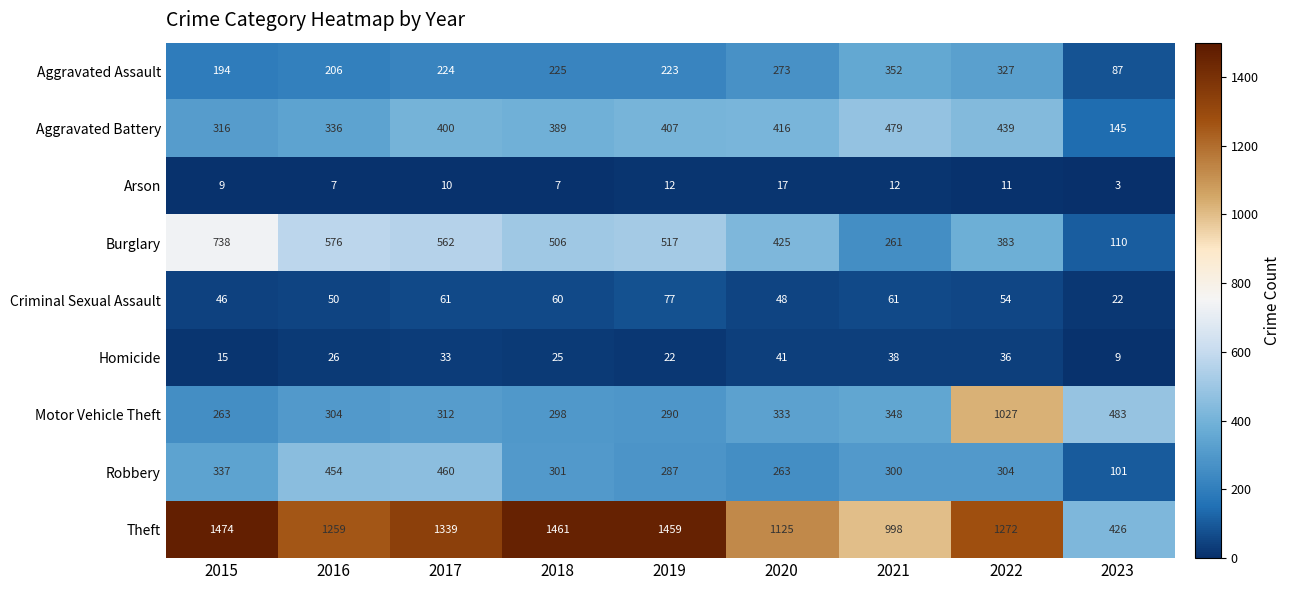

Rank the series at 2017 from highest to lowest value.

Theft, Burglary, Robbery, Aggravated Battery, Motor Vehicle Theft, Aggravated Assault, Criminal Sexual Assault, Homicide, Arson